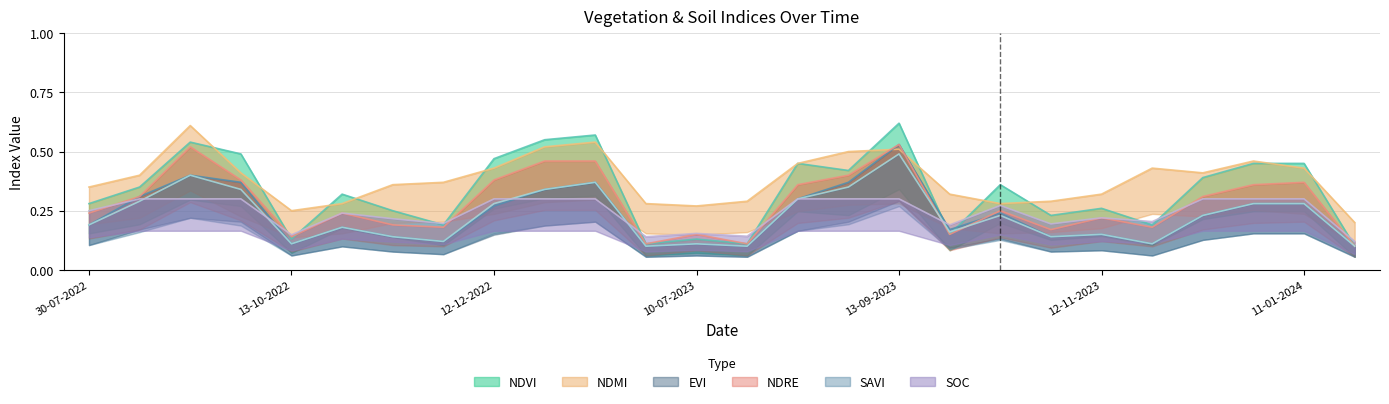

How many lines are shown in the chart?

6